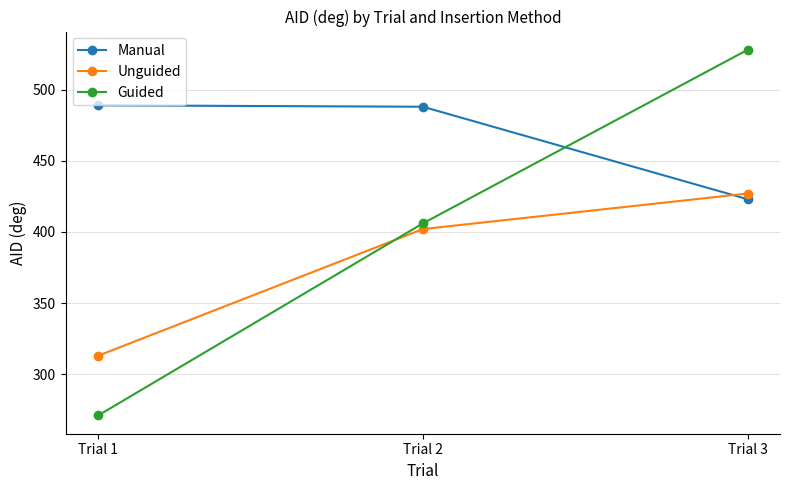

Where is Unguided nearest to the value 370?

Trial 2